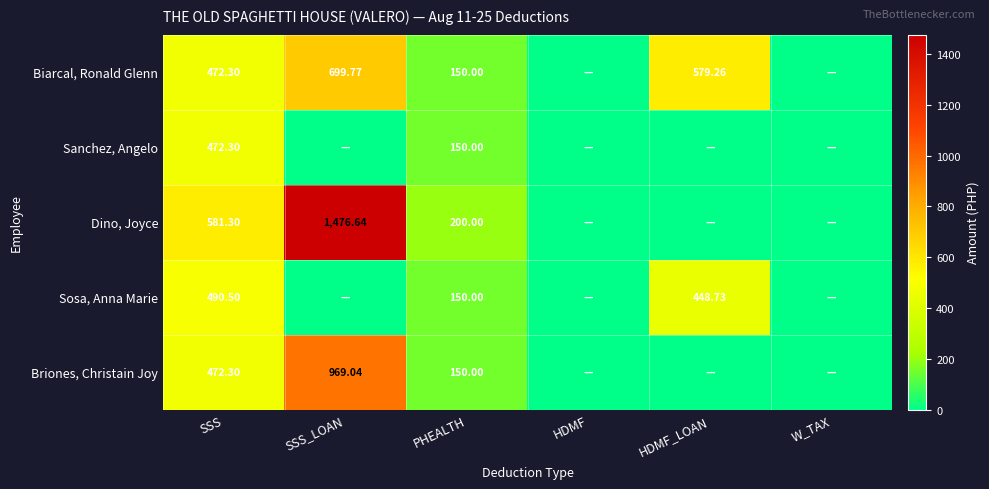

Count the number of categories in the chart.

6